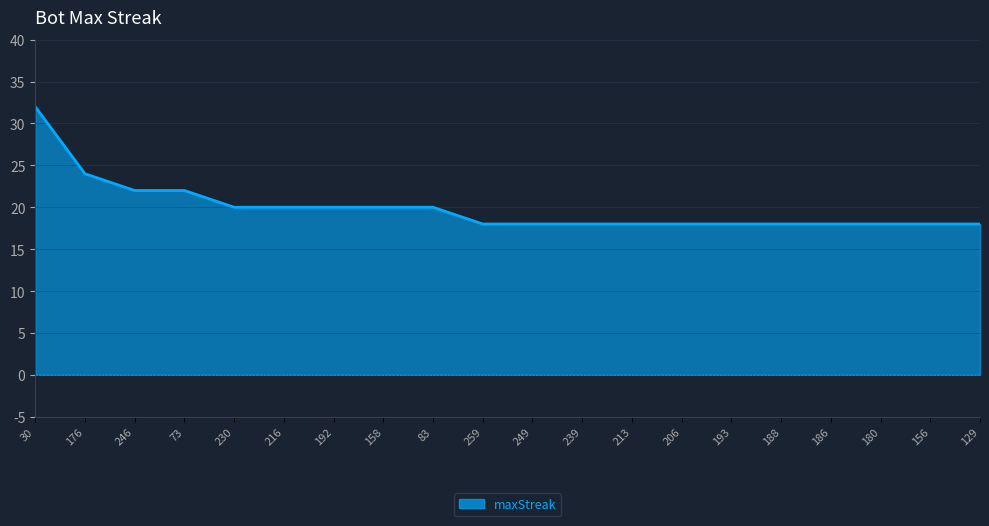

At which category does the chart reach its peak across all series?

30